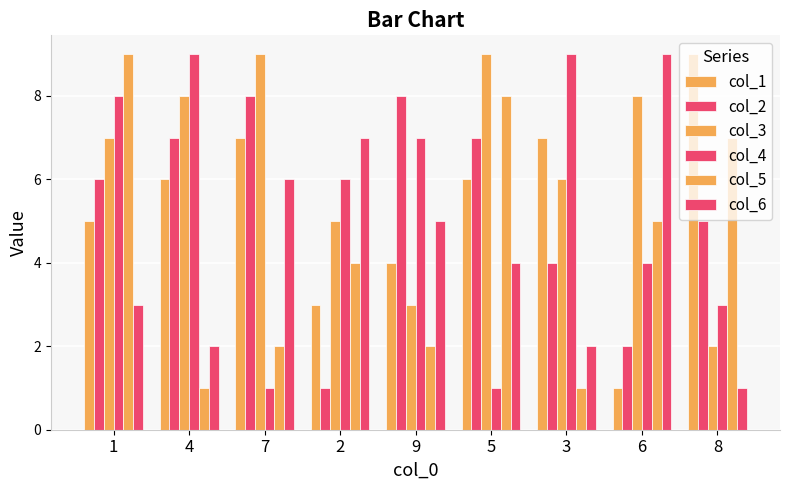

What is the difference between the maximum and minimum values in the col_4 series?

8